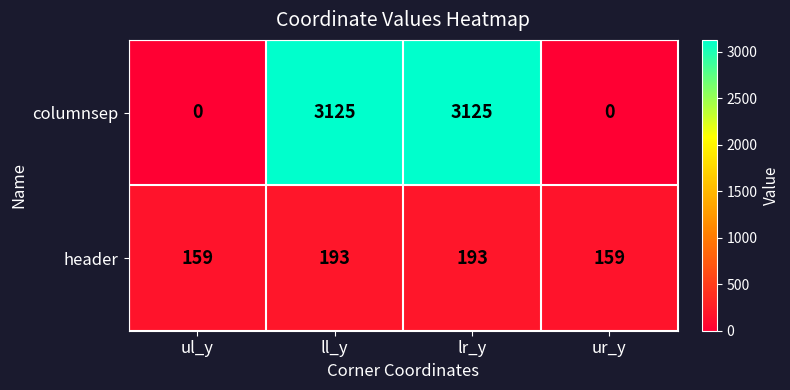

What is the maximum value for columnsep?

3125